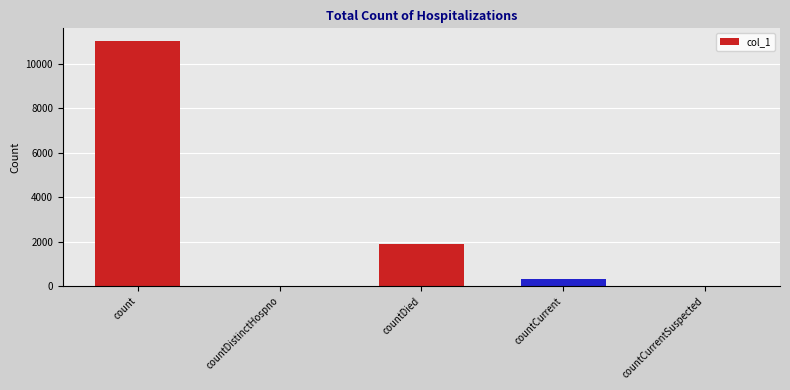

At which label is the value closest to 5528?

countDied